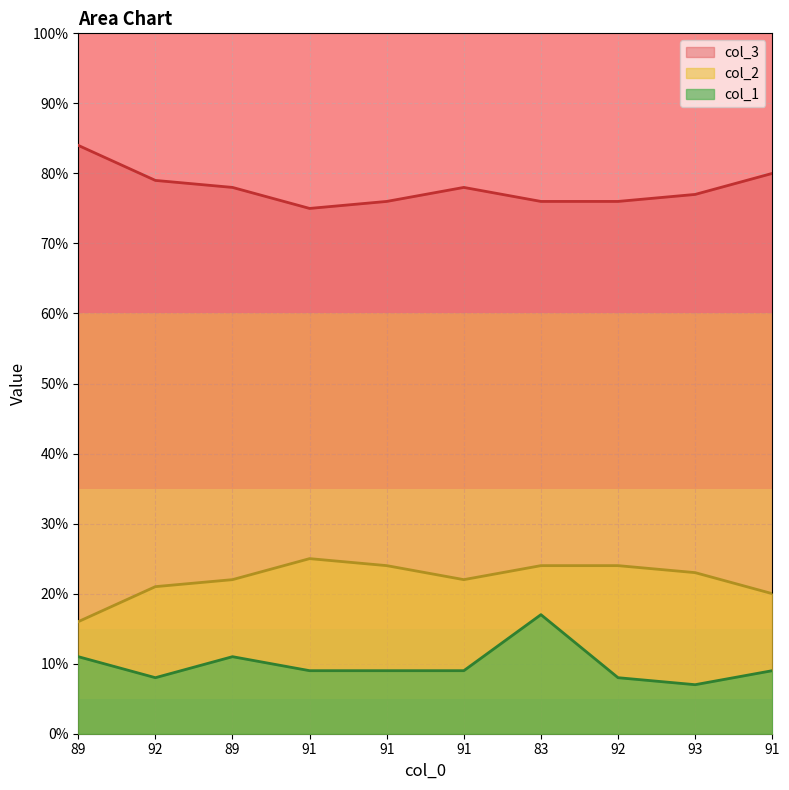

Where is col_3 nearest to the value 20?

91